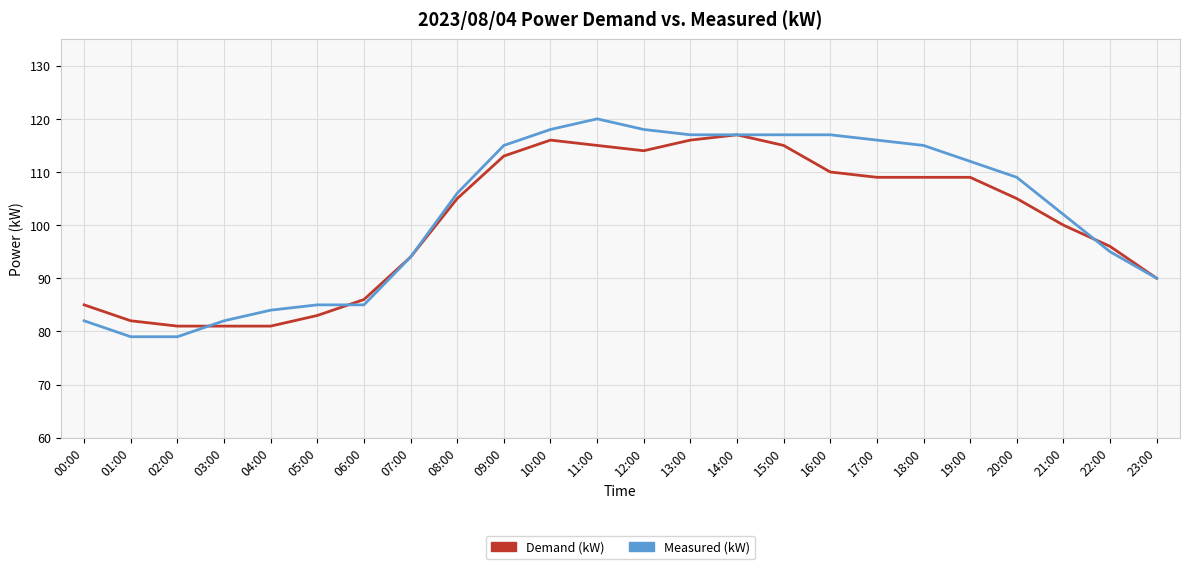

Rank the series by their maximum value, from lowest to highest.

Demand (kW), Measured (kW)